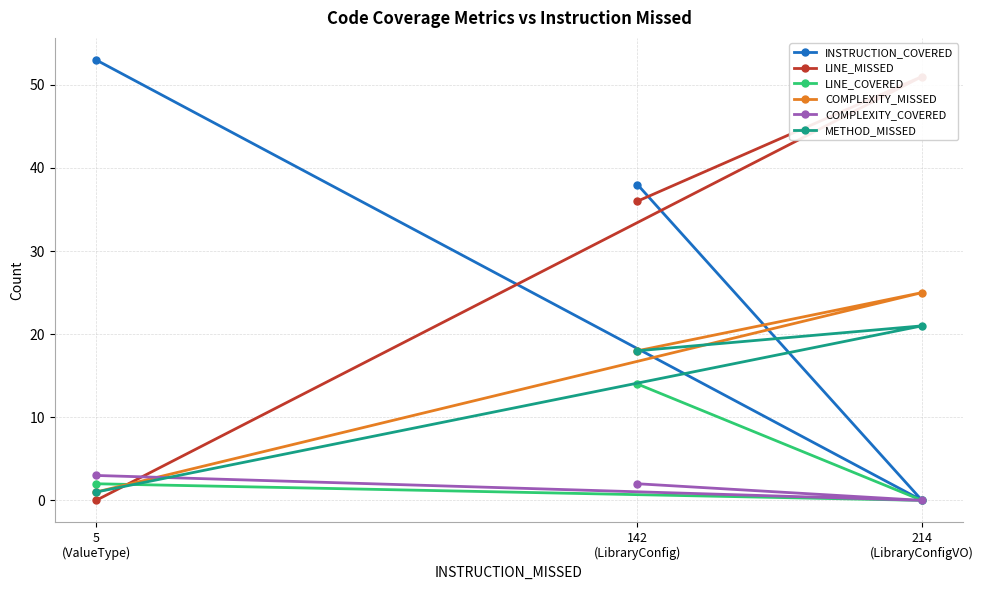

What is the greatest value displayed?

53